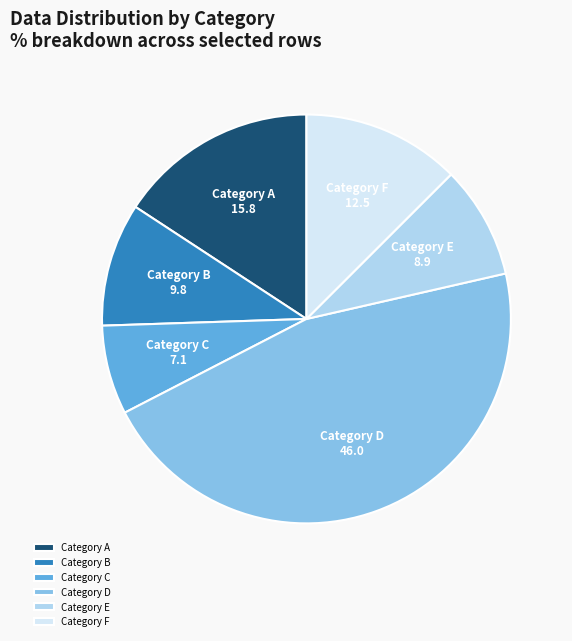

Does any single category account for the majority?

No